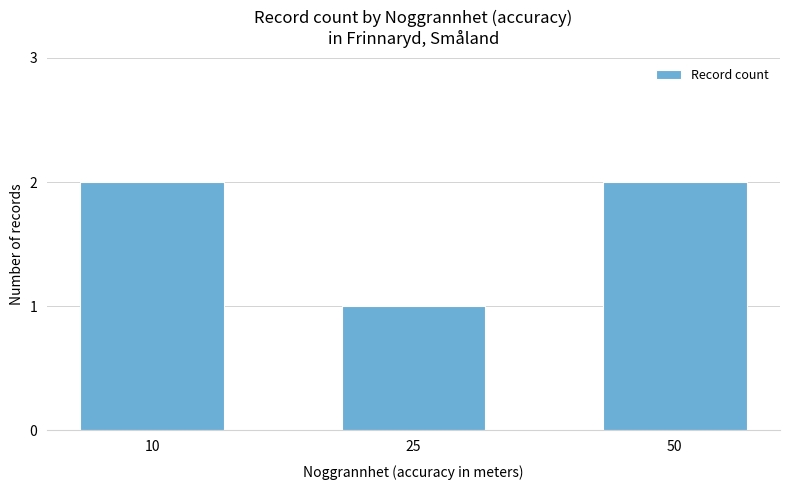

How many categories are shown in the chart?

3